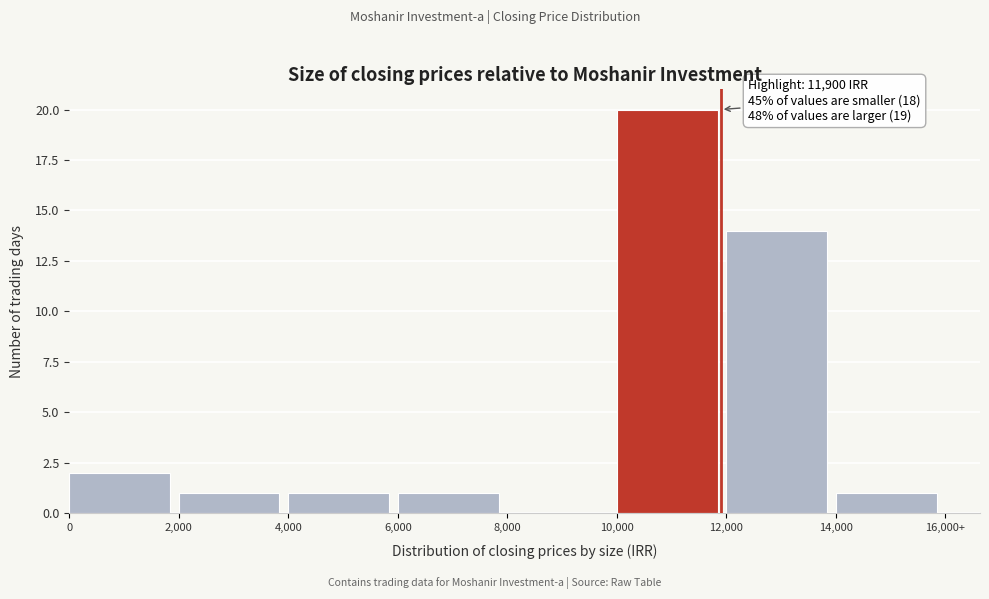

Reading left to right, what are all the values shown in this chart?

0=2	2,000=1	4,000=1	6,000=1	8,000=0	10,000=20	12,000=14	14,000=1